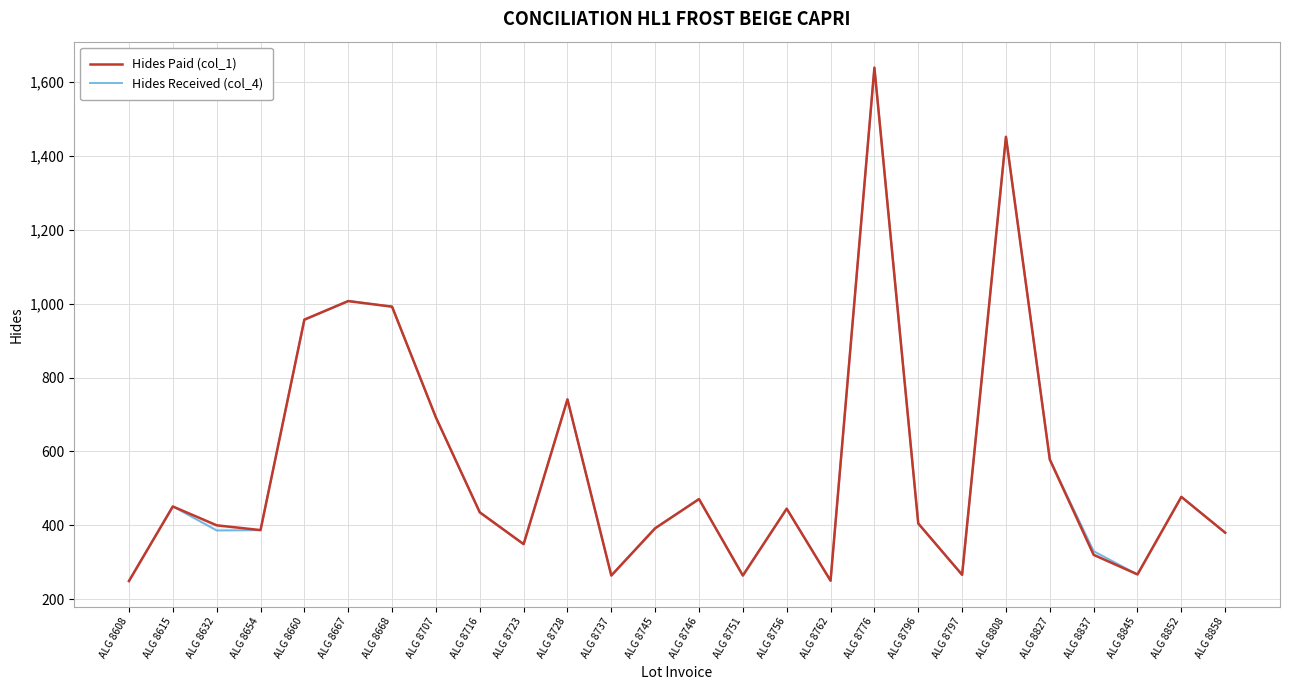

Which series has the largest total across all categories?

Hides Paid (col_1)